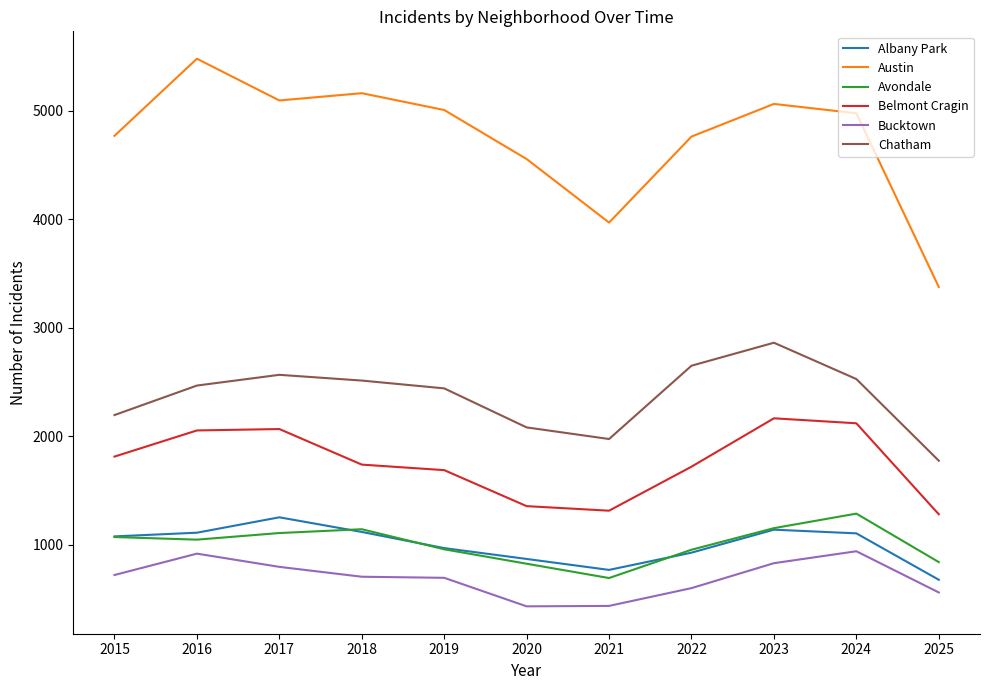

True or false: Belmont Cragin and Avondale cross at least once.

False